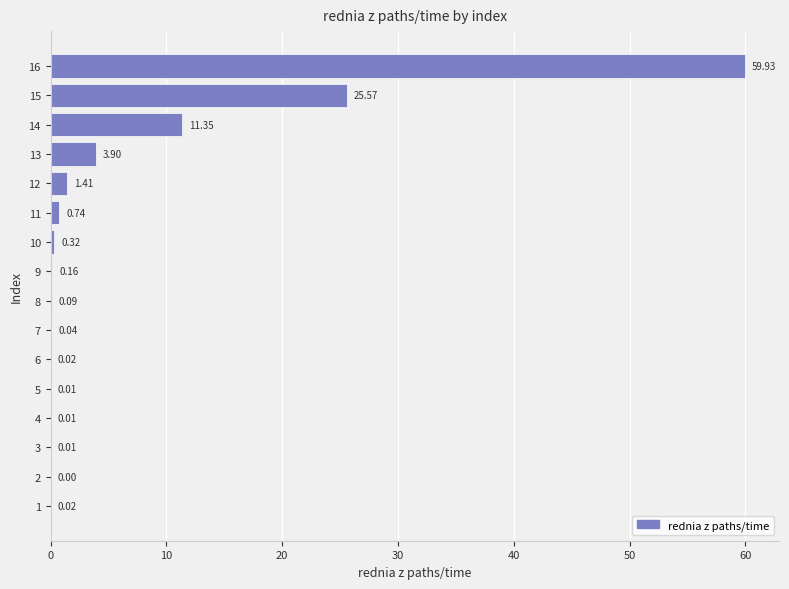

What is the sum of the values at 9 and 11?

0.9